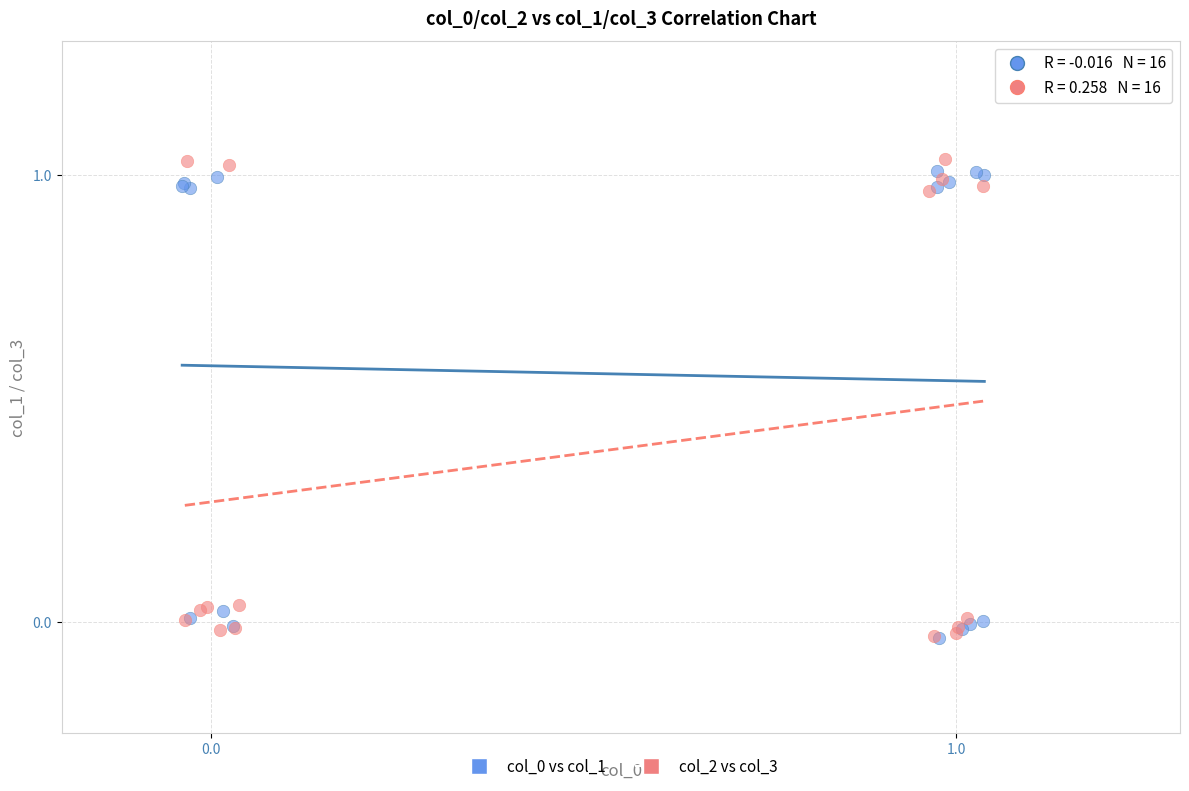

Which series has the widest spread of Y values?

col_2 vs col_3